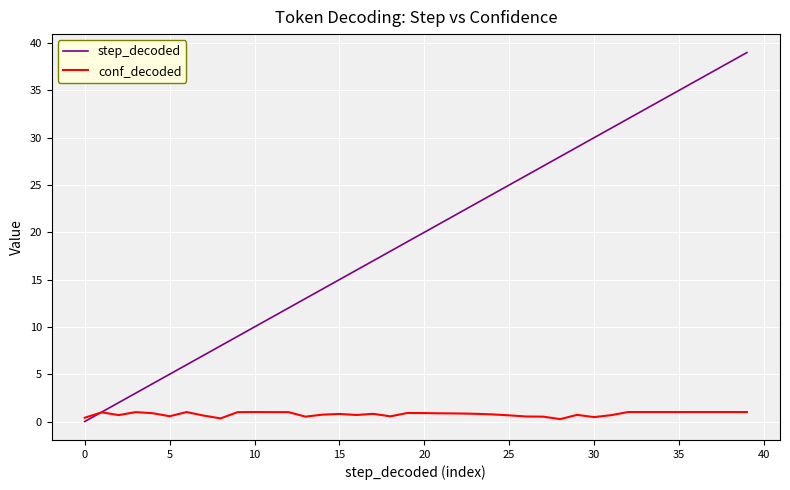

How many intersections are there between step_decoded and conf_decoded?

1